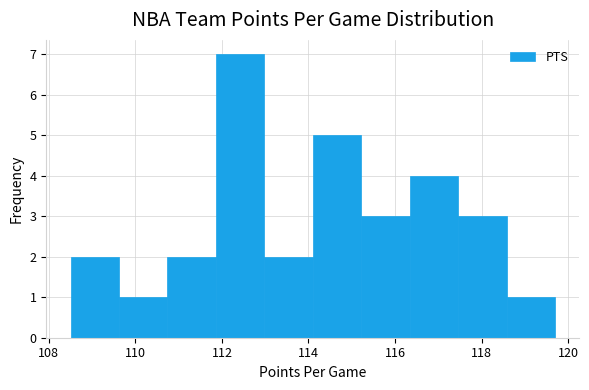

Reading left to right, transcribe this chart: for each bar, give the range it covers on the x-axis and its height. Neither the bar edges nor the heights are printed on the chart, so give them approximately, as read against the axes.

108.50 to 109.62: 2
109.62 to 110.74: 1
110.74 to 111.86: 2
111.86 to 112.98: 7
112.98 to 114.10: 2
114.10 to 115.22: 5
115.22 to 116.34: 3
116.34 to 117.46: 4
117.46 to 118.58: 3
118.58 to 119.70: 1